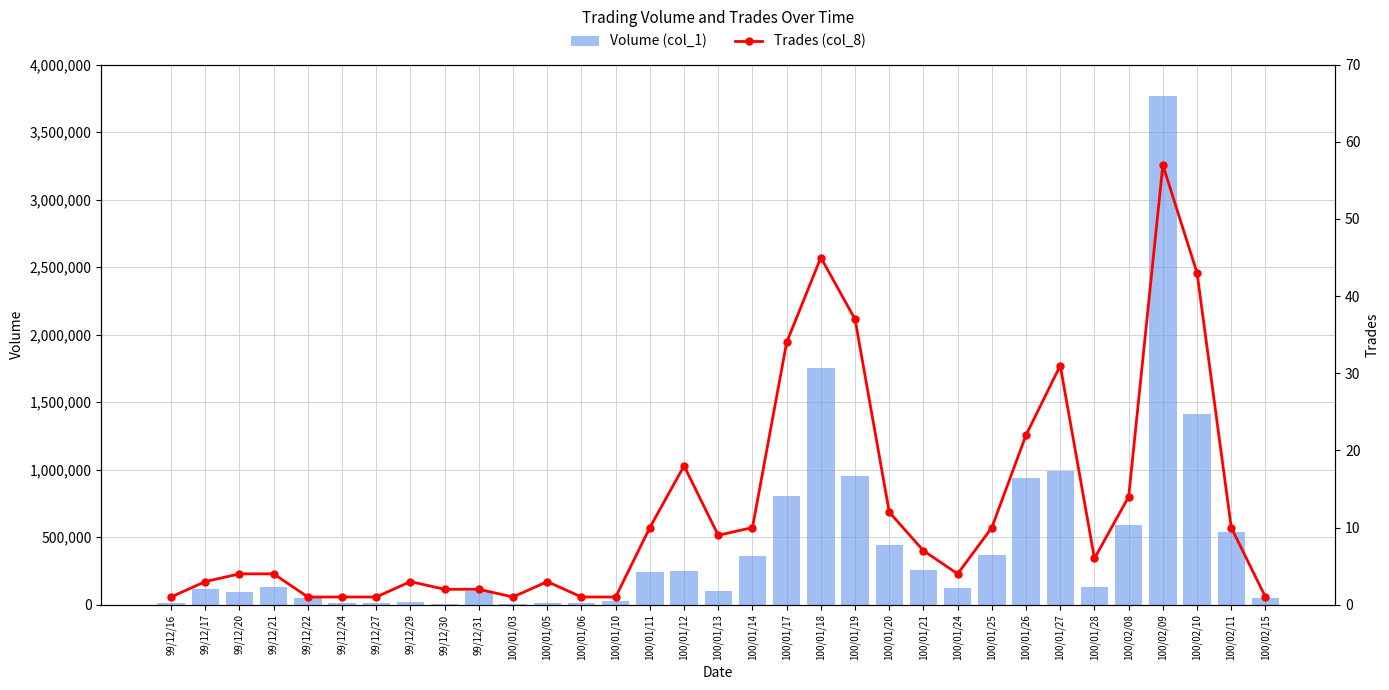

What position from the right is 99/12/17?

32